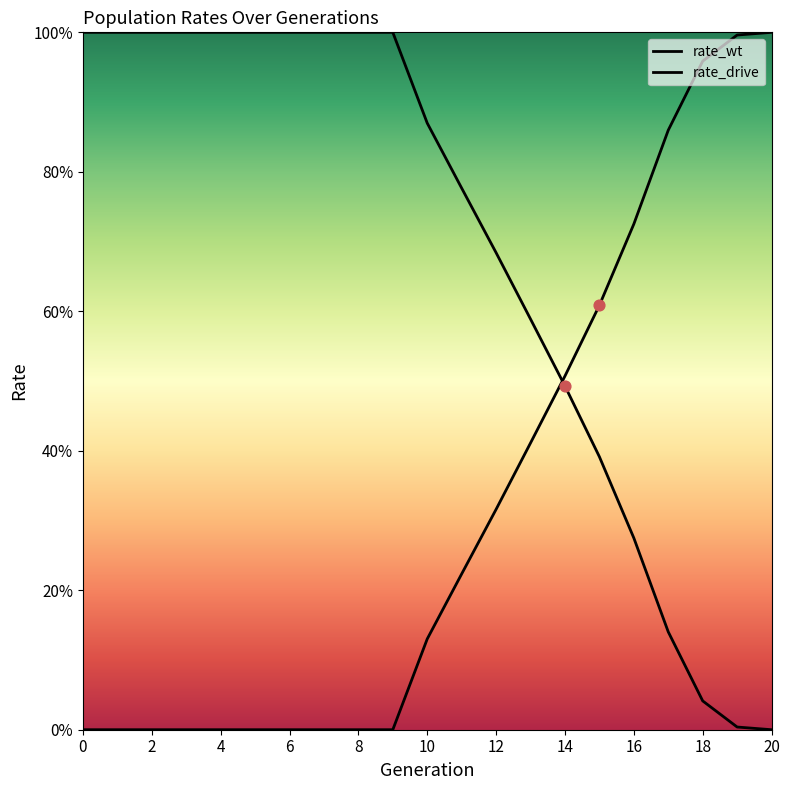

What is the total value across all series at 13?

1.0